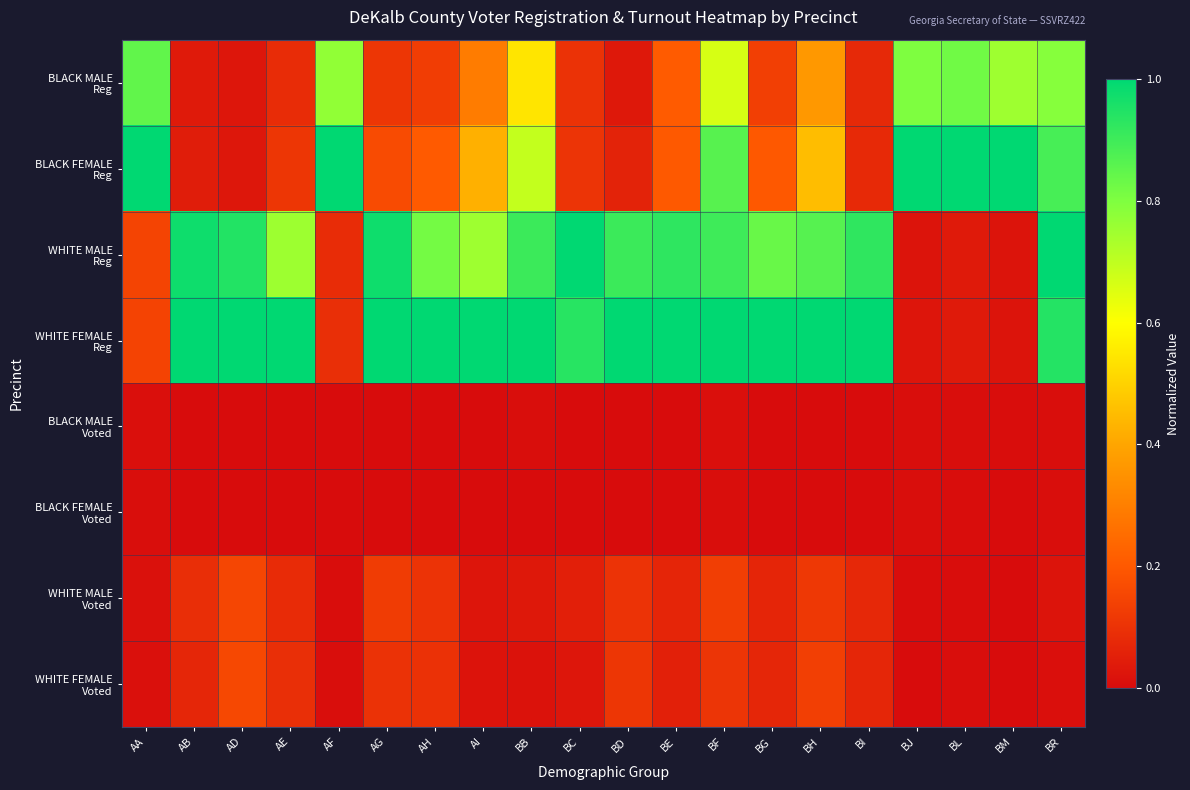

Rank the series by their maximum value, from highest to lowest.

BLACK FEMALE Reg, WHITE MALE Reg, WHITE FEMALE Reg, BLACK MALE Reg, WHITE FEMALE Voted, WHITE MALE Voted, BLACK MALE Voted, BLACK FEMALE Voted